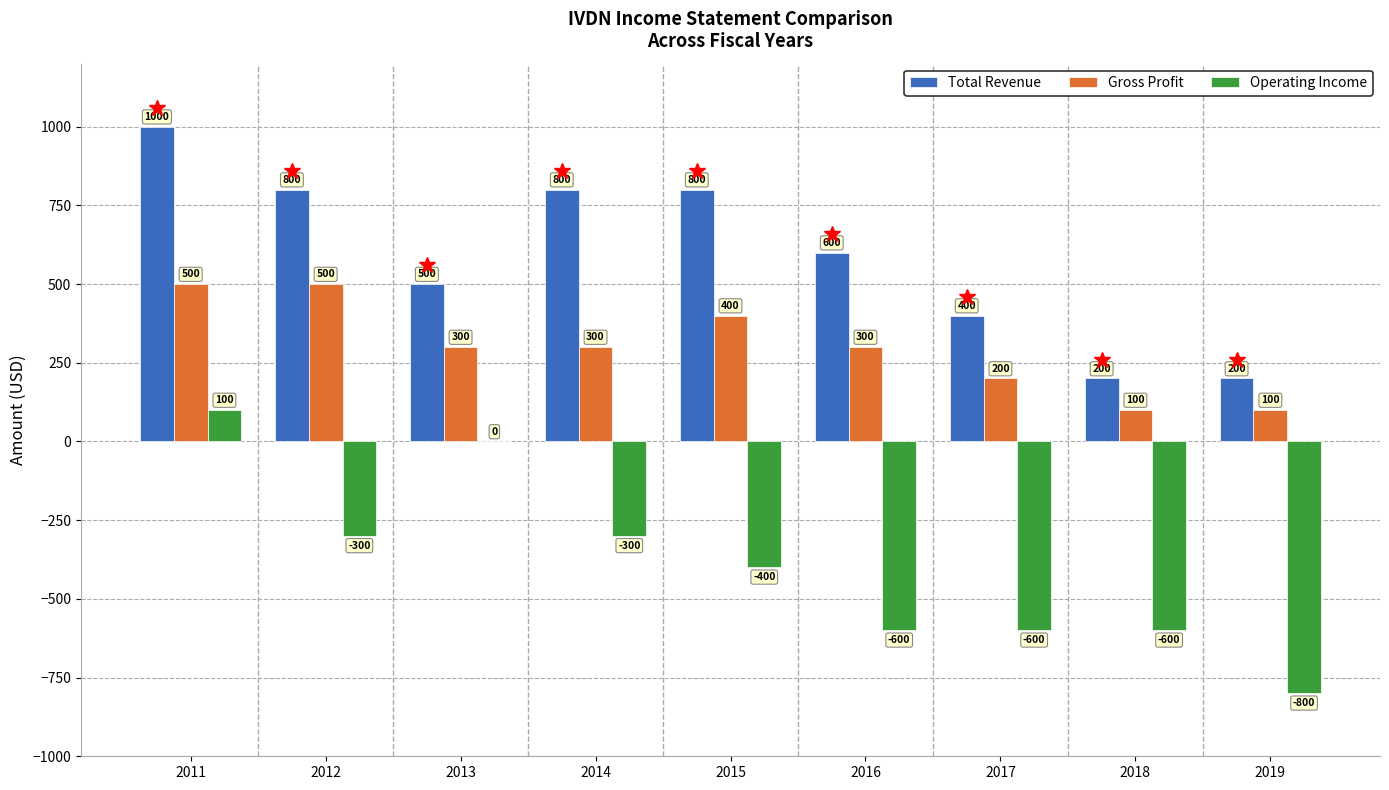

How many groups of bars are there?

9